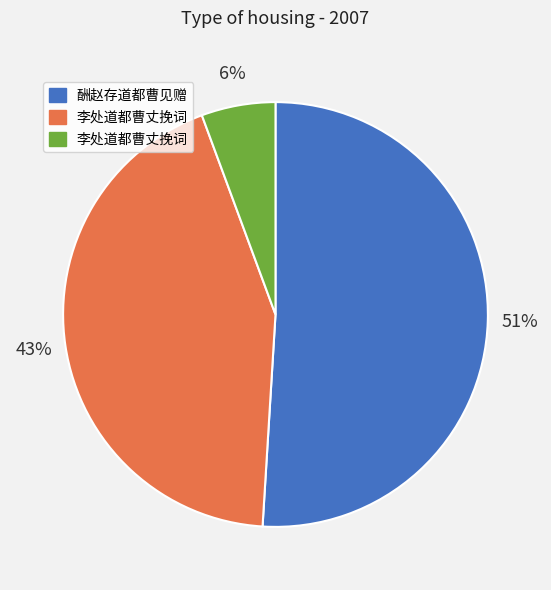

To the nearest percent, what is the average slice percentage?

33%